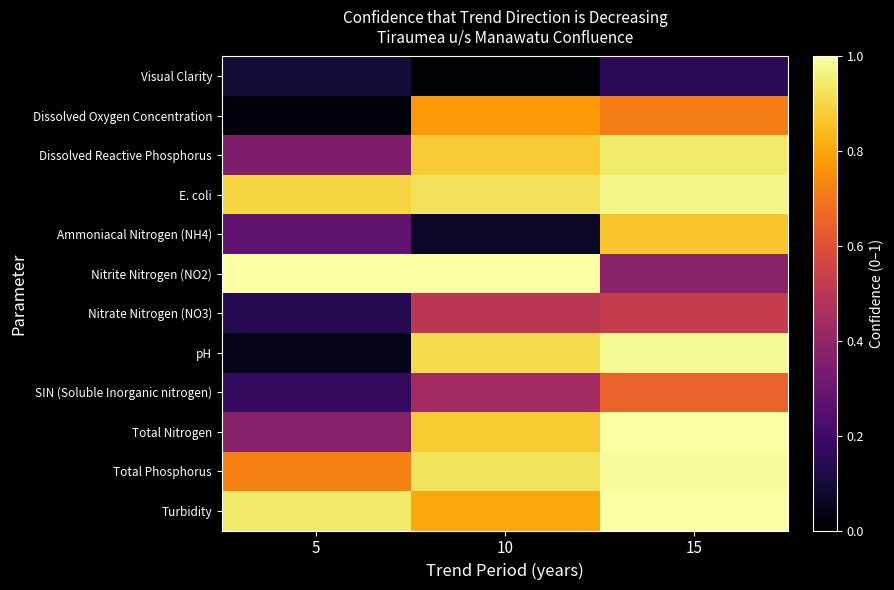

What is the total value across all series at 15?

9.2